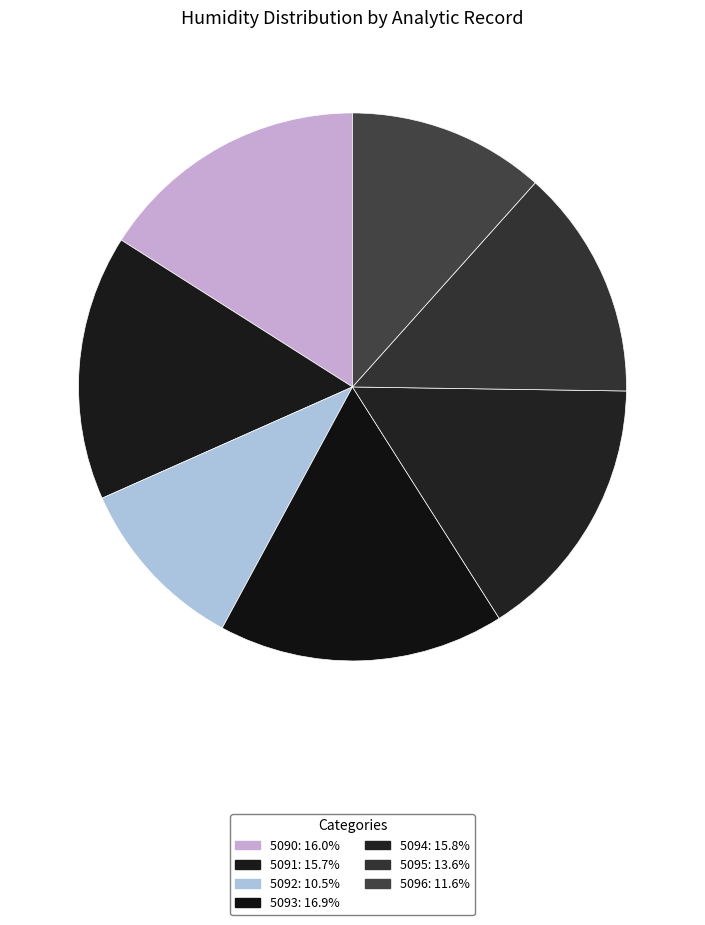

How many slices are in this pie chart?

7